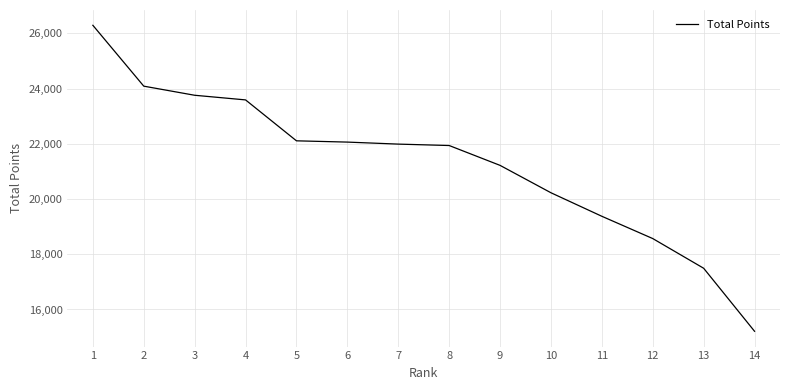

The chart shows a value of 17494 at 13. True or false?

True